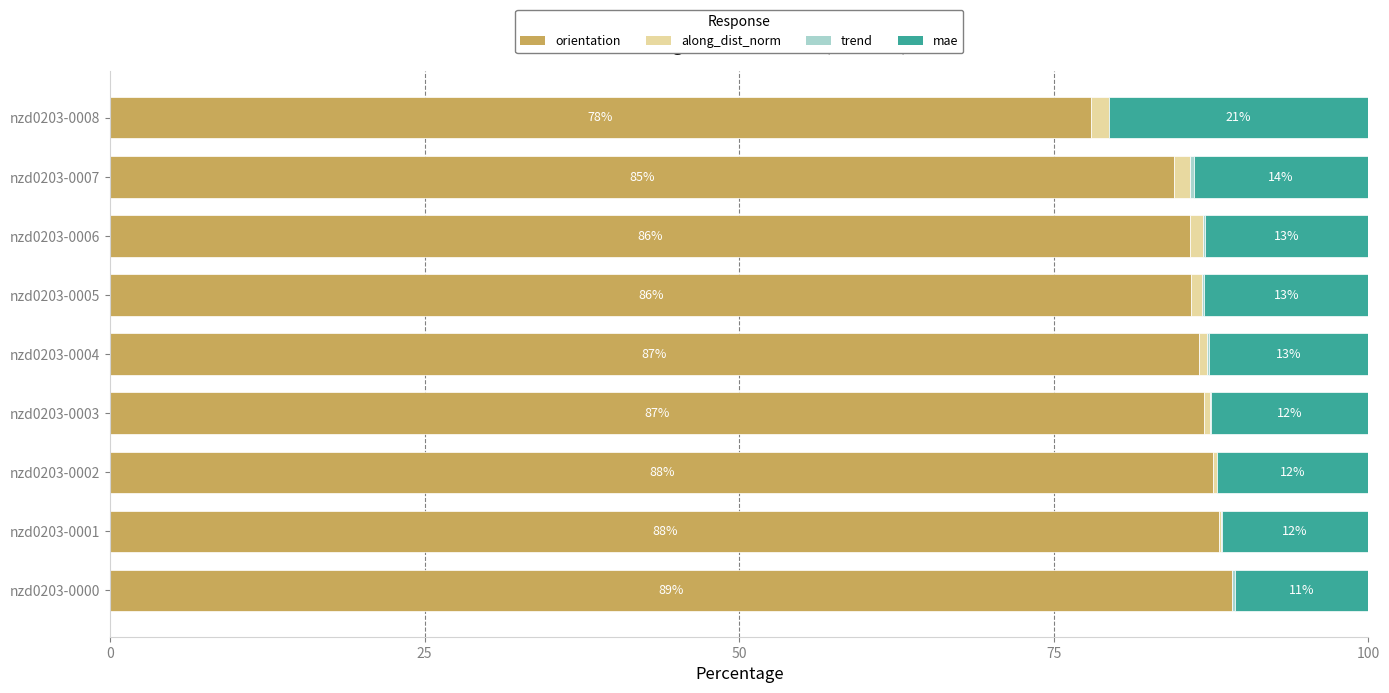

The orientation series shows 78.0 at nzd0203-0008. True or false?

True